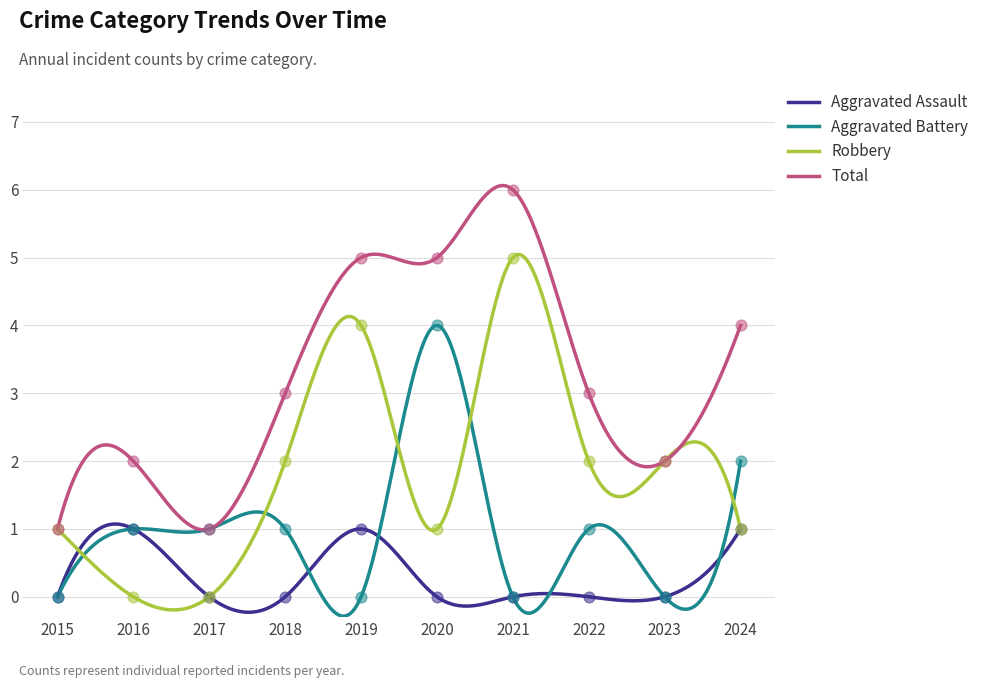

Which series contains the lowest Y value?

Aggravated Assault